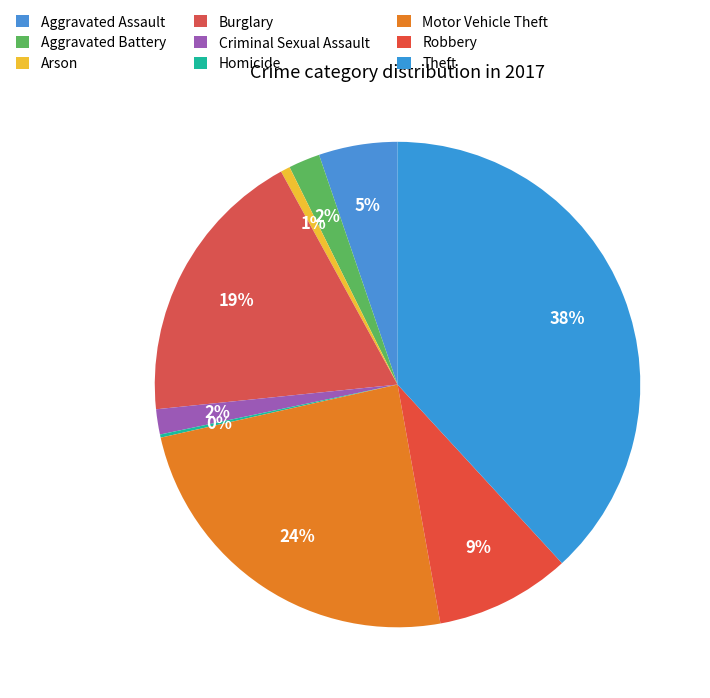

To the nearest percent, what is the average slice percentage?

11%